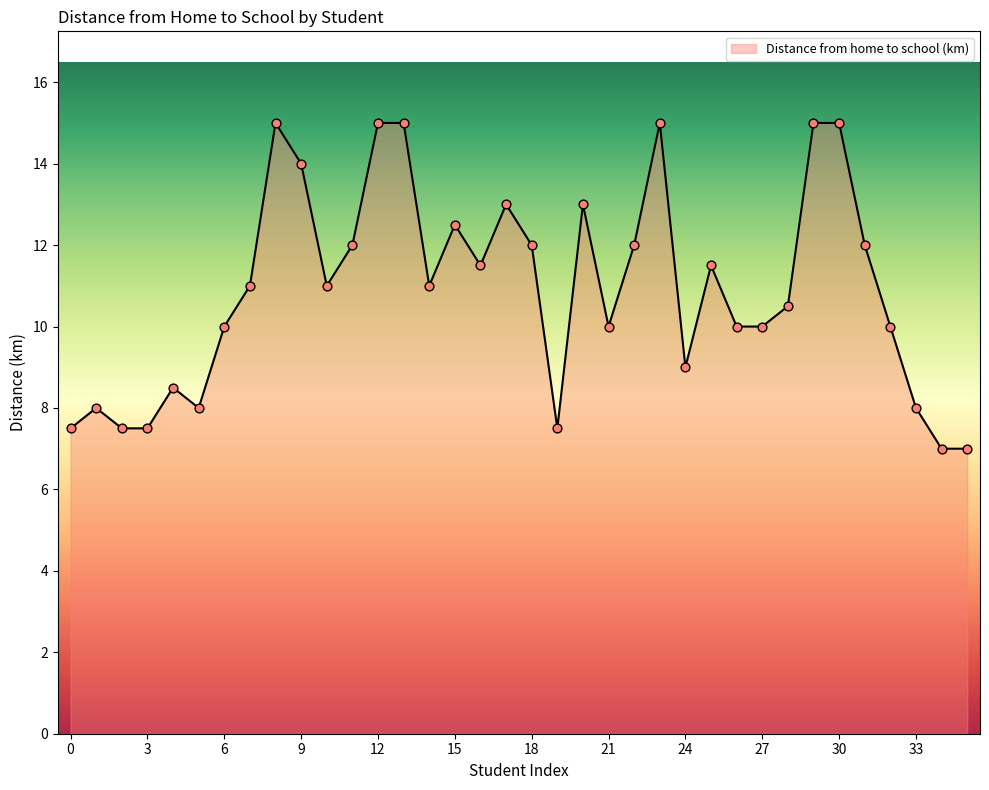

What is the smallest value displayed?

7.0